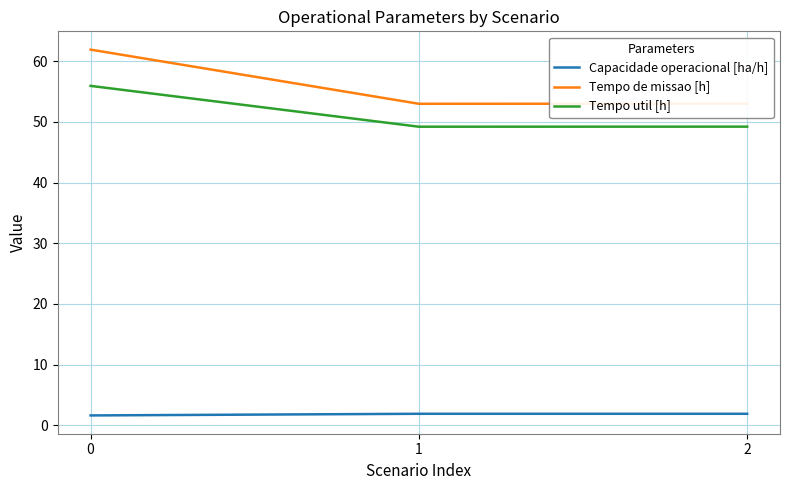

Rank the series by their maximum value, from lowest to highest.

Capacidade operacional [ha/h], Tempo util [h], Tempo de missao [h]